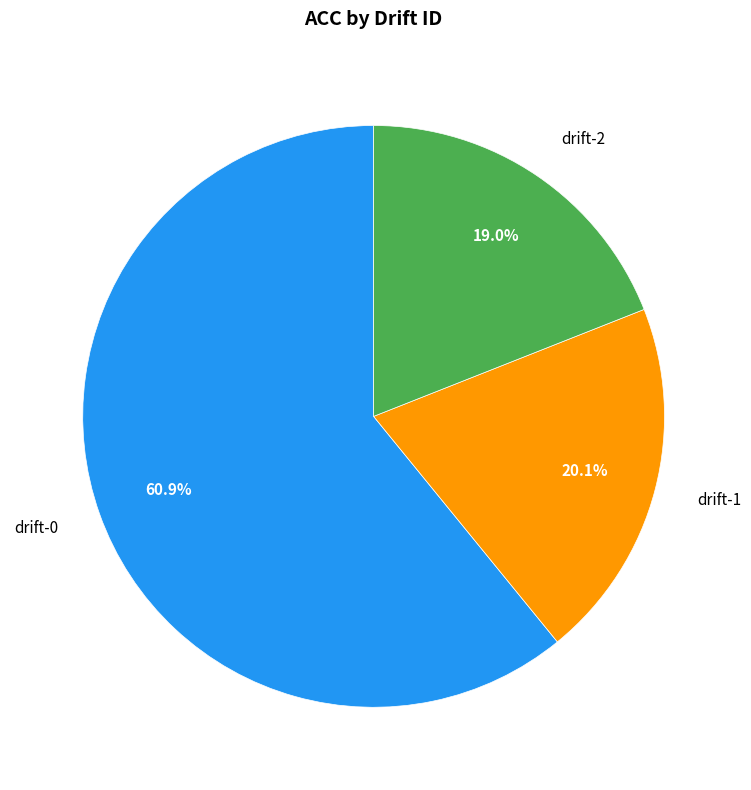

Which slice is the largest?

drift-0